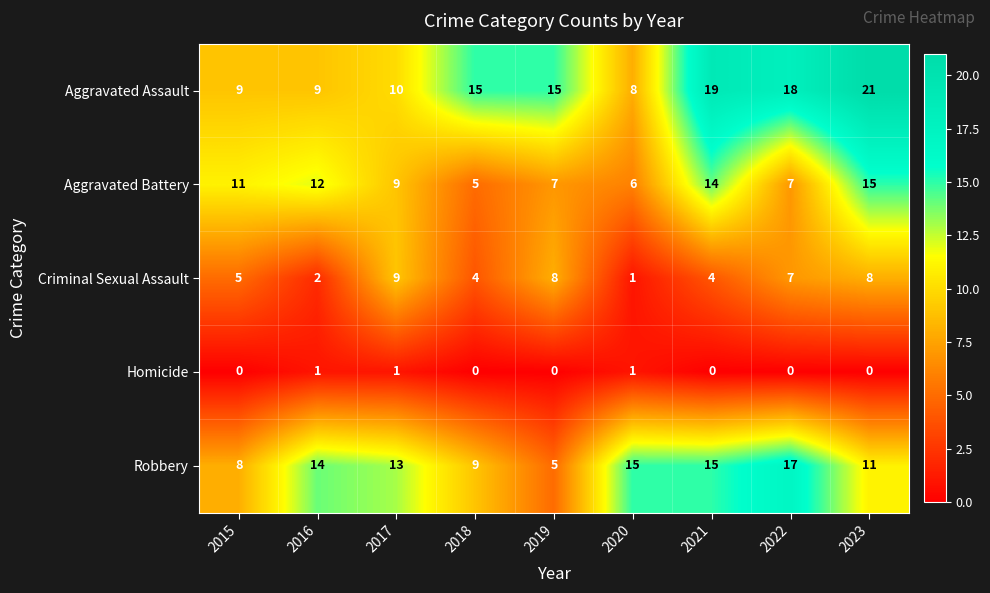

At which category is the sum across all series the highest?

2023